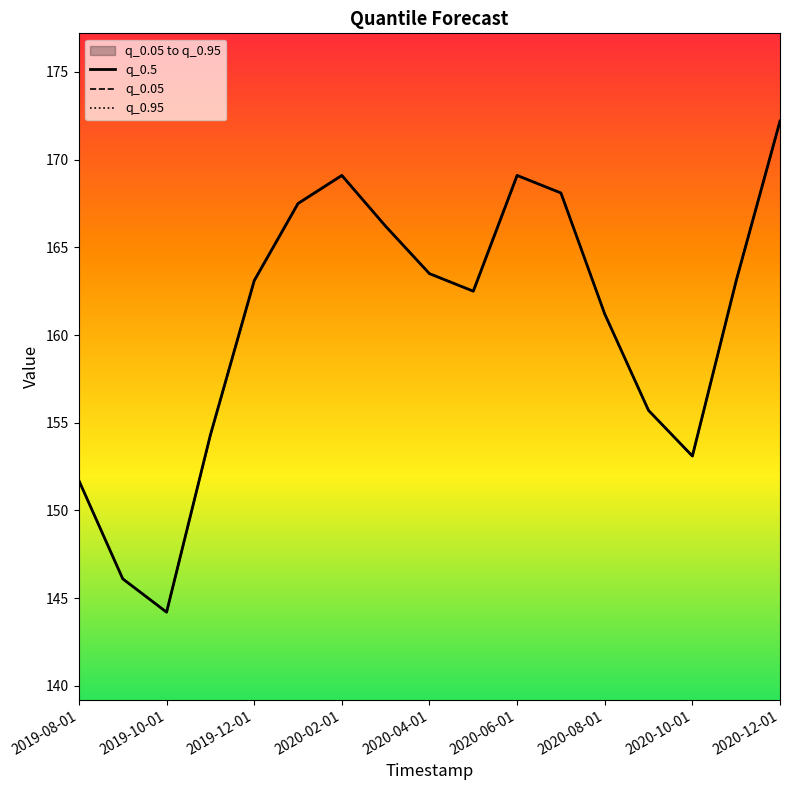

What is the highest value of the q_0.95 series?

172.2